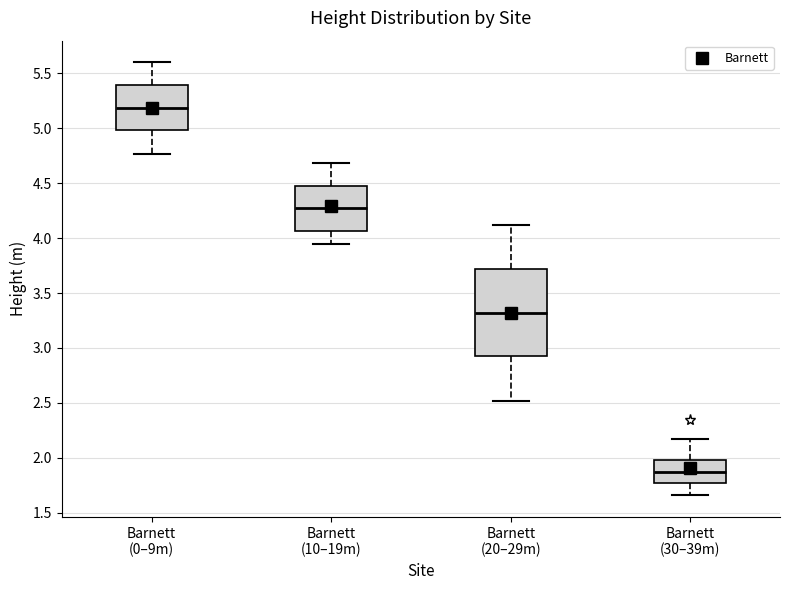

Where is the upper edge of the box for Barnett (10–19m) on the y-axis? The values are not printed on the chart, so give them approximately, as read against the axis.

4.50